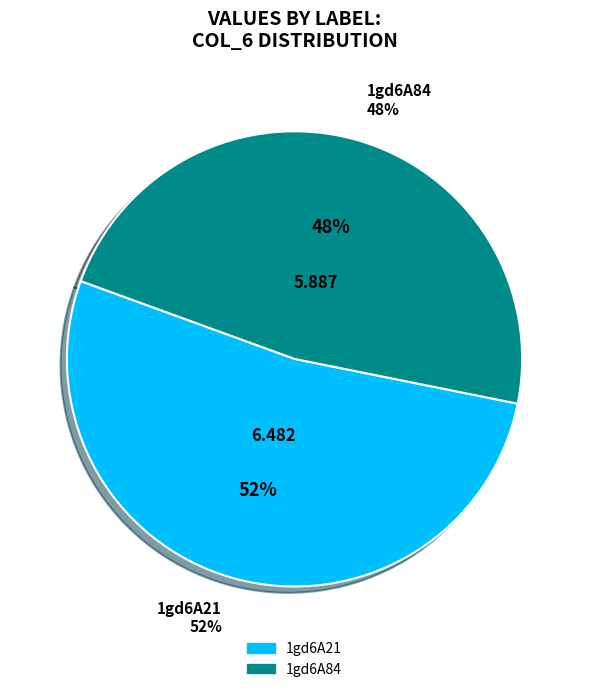

Is there a majority slice in this chart?

Yes